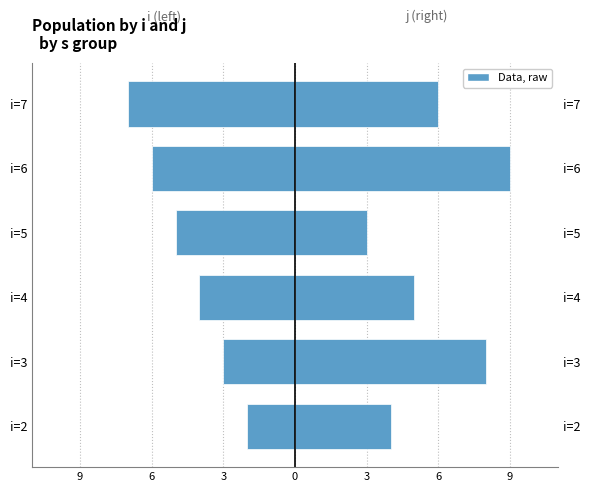

The value of j at i=7 is 2. True or false?

False